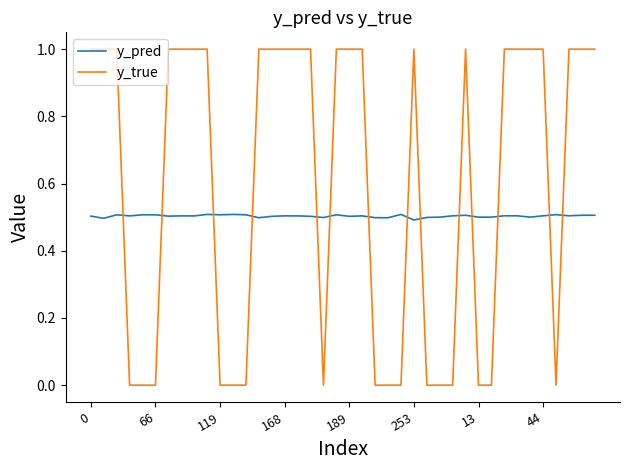

Reading left to right, transcribe all the data shown in this chart.

y_pred: 0.5	0.5	0.5	0.5	0.5	0.5	0.5	0.5	0.5	0.5	0.5	0.5	0.5	0.5	0.5	0.5	0.5	0.5	0.5	0.5	0.5	0.5	0.5	0.5	0.5	0.5	0.5	0.5	0.5	0.5	0.5	0.5	0.5	0.5	0.5	0.5	0.5	0.5	0.5	0.5
y_true: 1.0	1.0	1.0	0.0	0.0	0.0	1.0	1.0	1.0	1.0	0.0	0.0	0.0	1.0	1.0	1.0	1.0	1.0	0.0	1.0	1.0	1.0	0.0	0.0	0.0	1.0	0.0	0.0	0.0	1.0	0.0	0.0	1.0	1.0	1.0	1.0	0.0	1.0	1.0	1.0